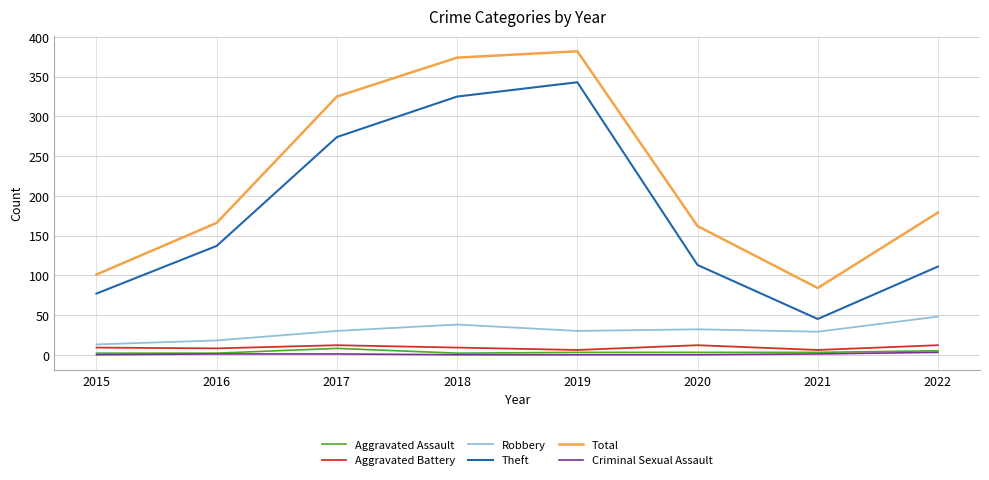

What are all the series names shown in the legend?

Aggravated Assault, Aggravated Battery, Robbery, Theft, Total, Criminal Sexual Assault